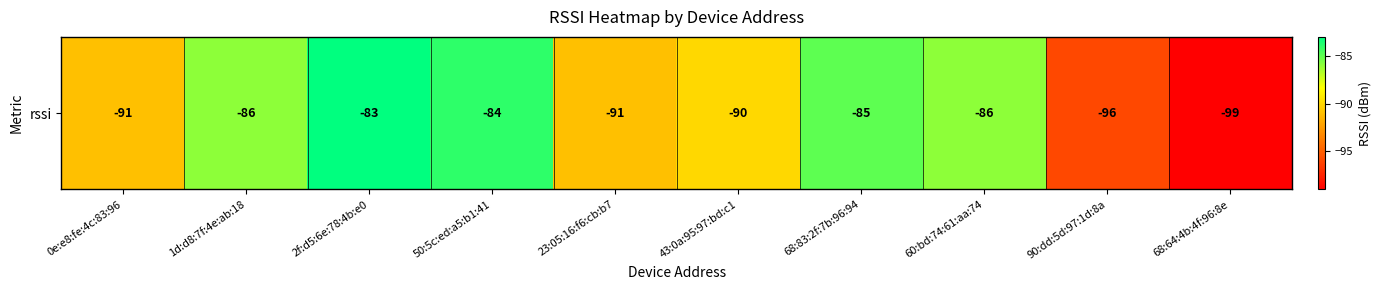

What is the difference between the maximum and minimum values?

16